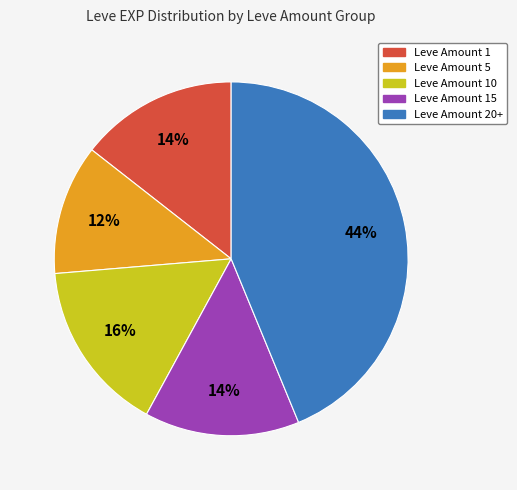

To the nearest percent, what is the average slice percentage?

20%